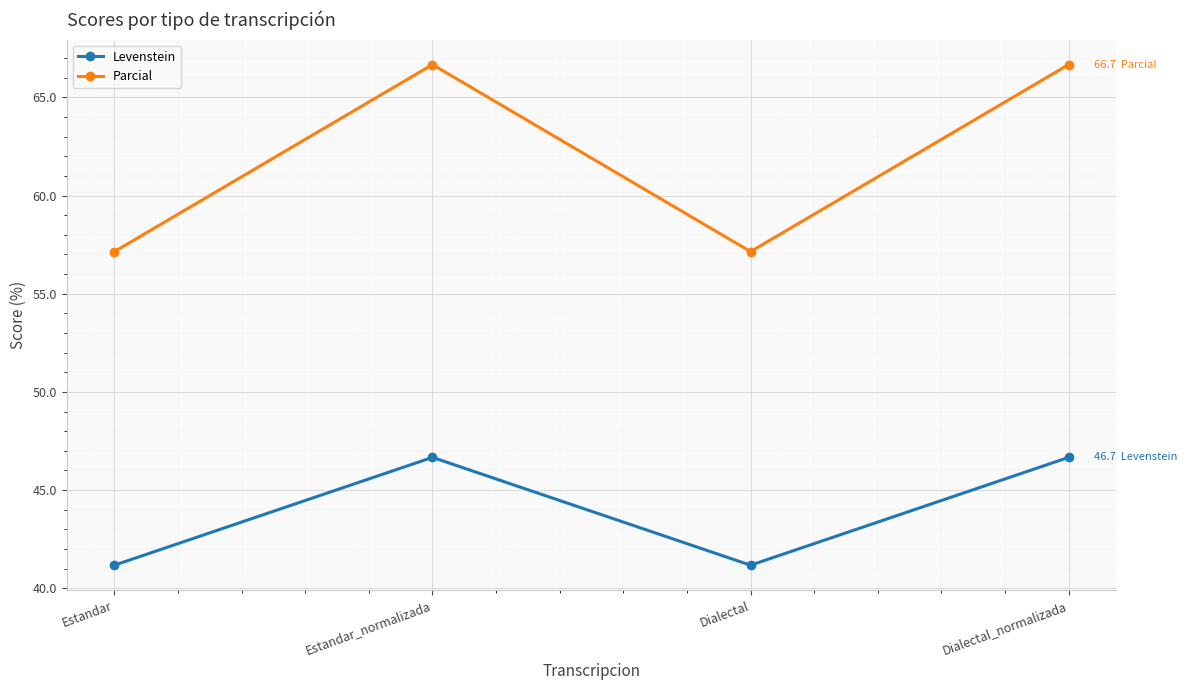

What is the total value across all series at Estandar_normalizada?

113.3